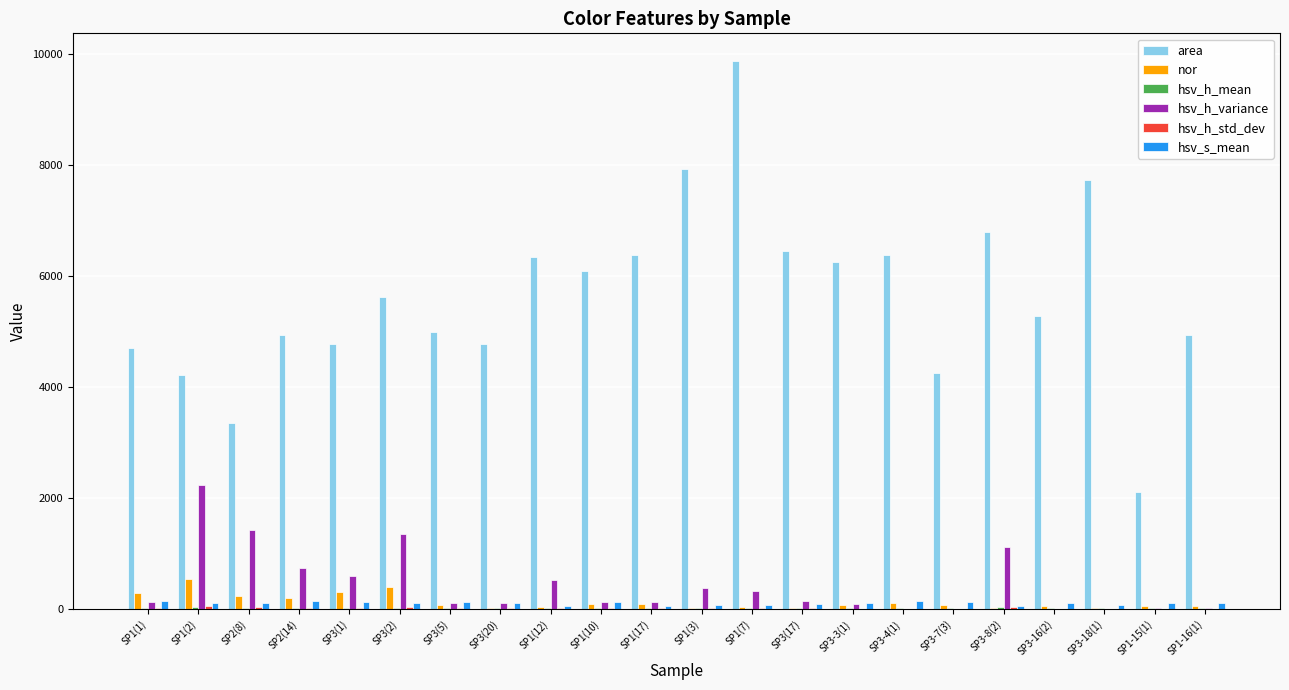

Which category has the highest value across all series?

SP1(7)